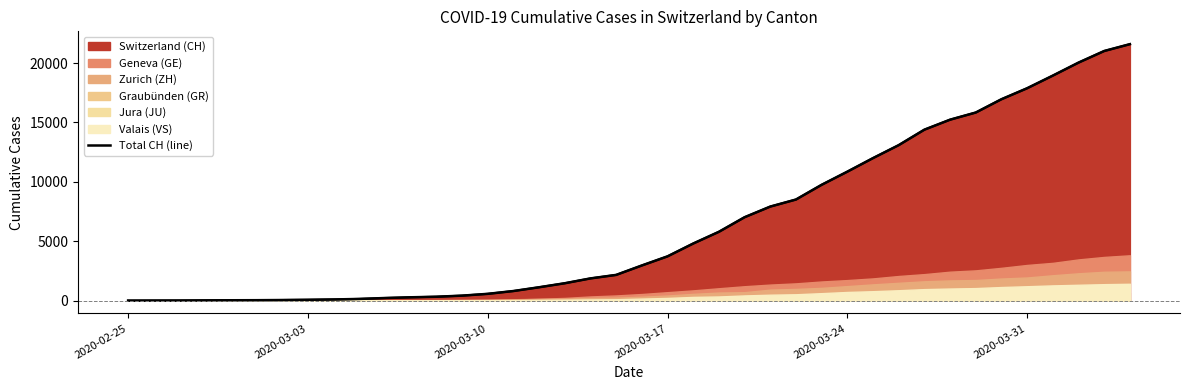

What is the maximum value shown in the chart?

21593